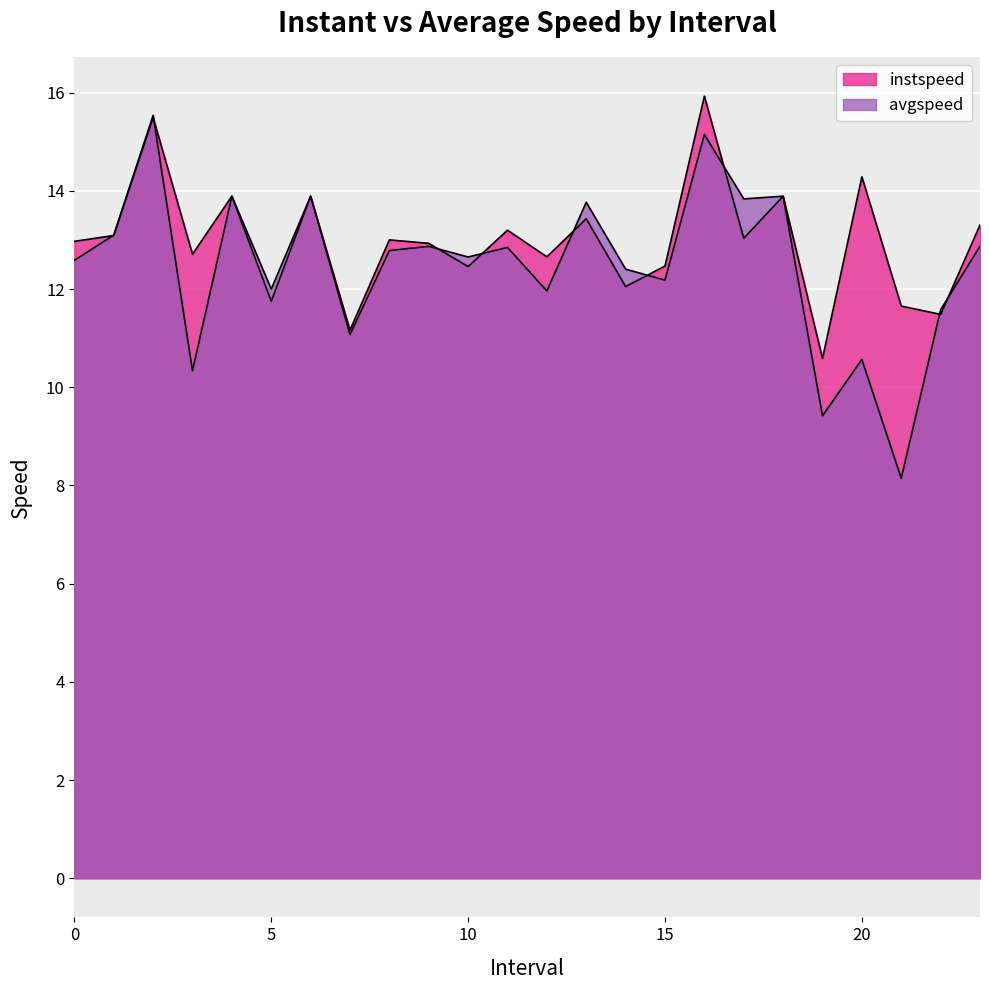

Which series has the largest range (max minus min)?

avgspeed